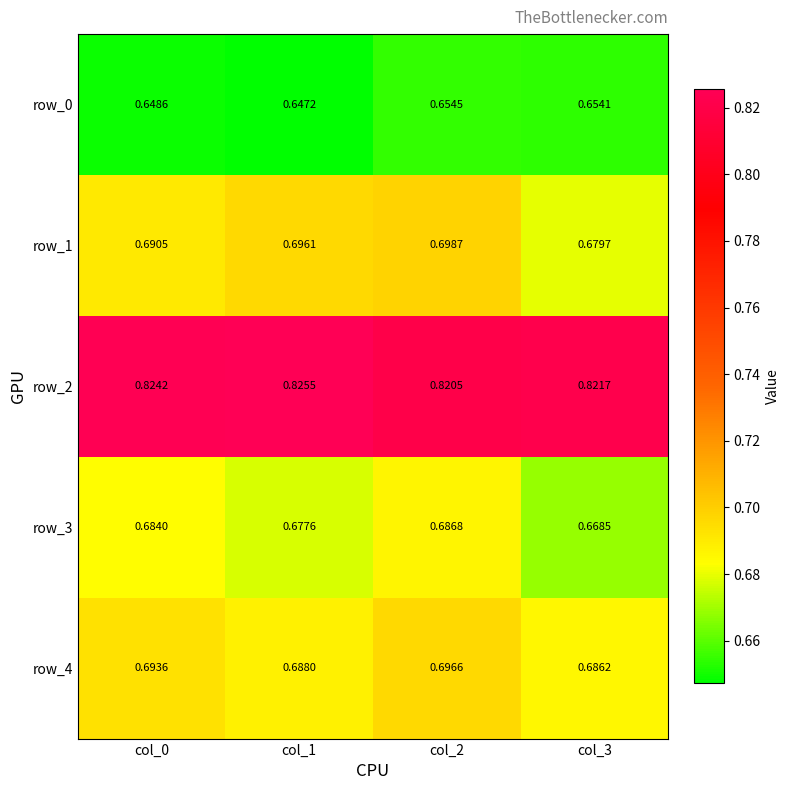

What is the spread (max minus min) of values at col_0?

0.2